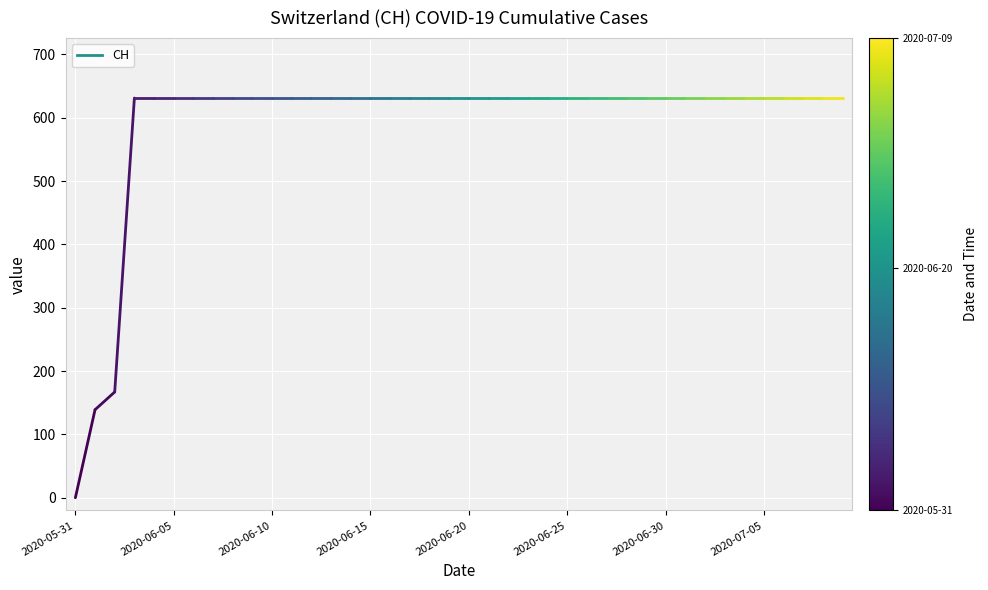

What is the label of the 1st point from the left?

2020-05-31